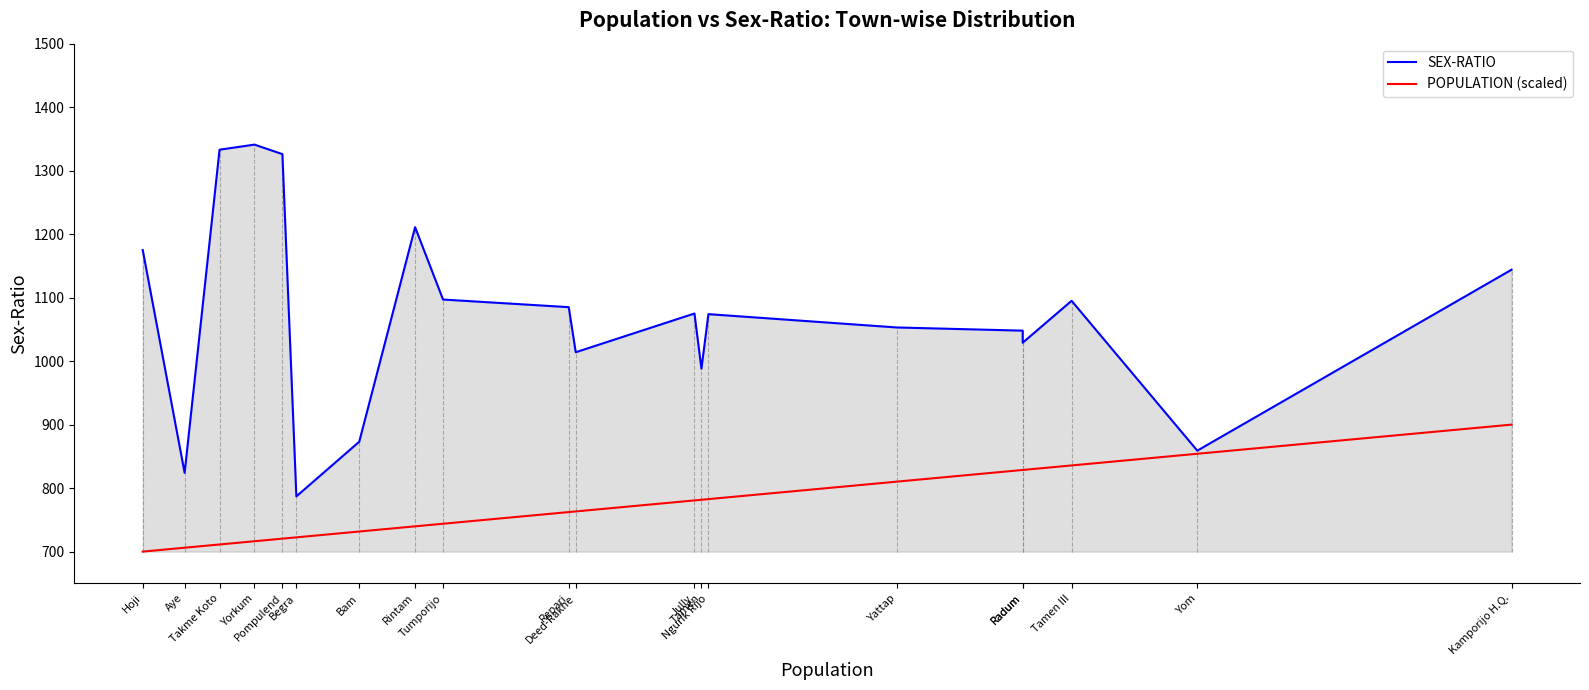

Rank the categories by POPULATION (scaled) value from lowest to highest.

Hoji, Aye, Takme Koto, Yorkum, Pompulend, Begra, Bam, Rintam, Tumporijo, Repari, Deed-Rakhe, Jully, Tamen, Ngurik Rijo, Yattap, Radum, Radum, Tamen III, Yom, Kamporijo H.Q.